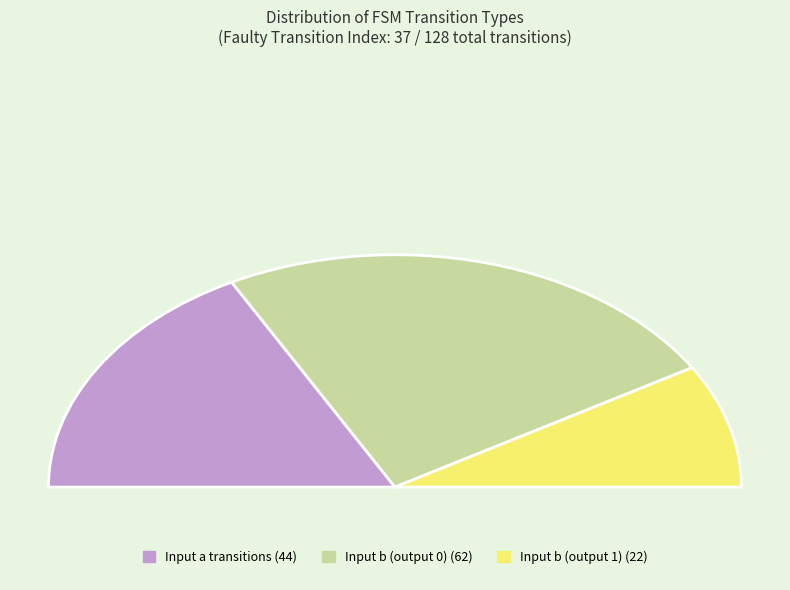

To the nearest percent, what portion does input b -> output 1 represent?

17%